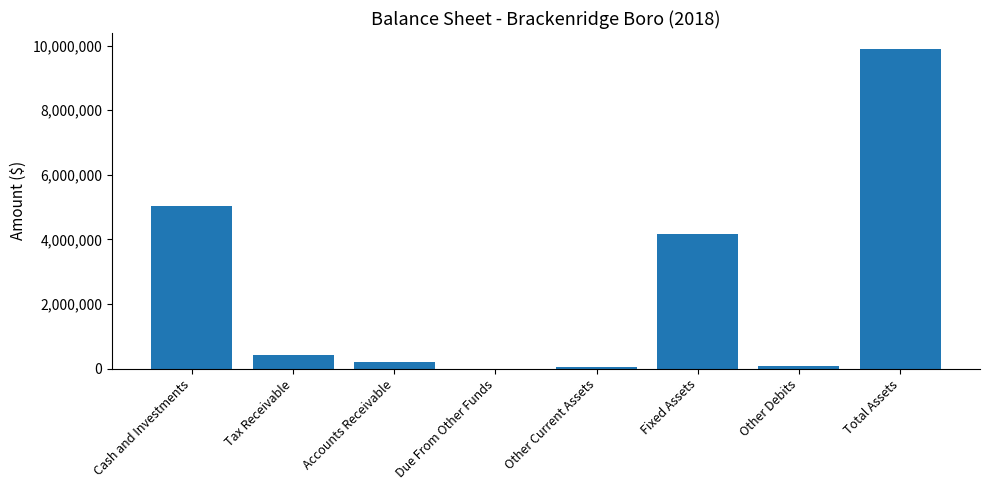

What is the sum of all values?

19785000